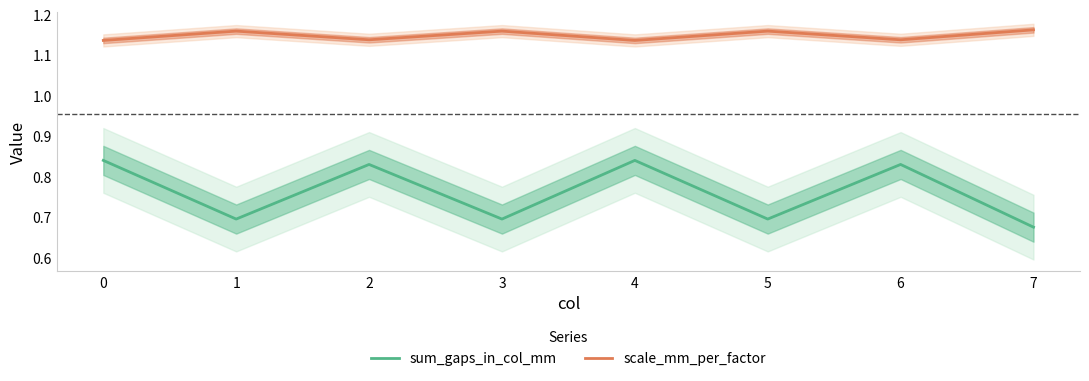

Count the number of data series in this chart.

2